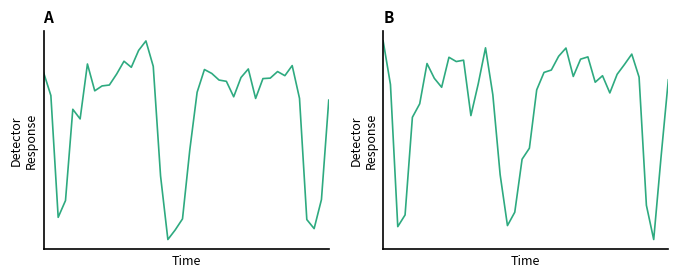

True or false: valence has more than 1 points higher than both neighbors.

True